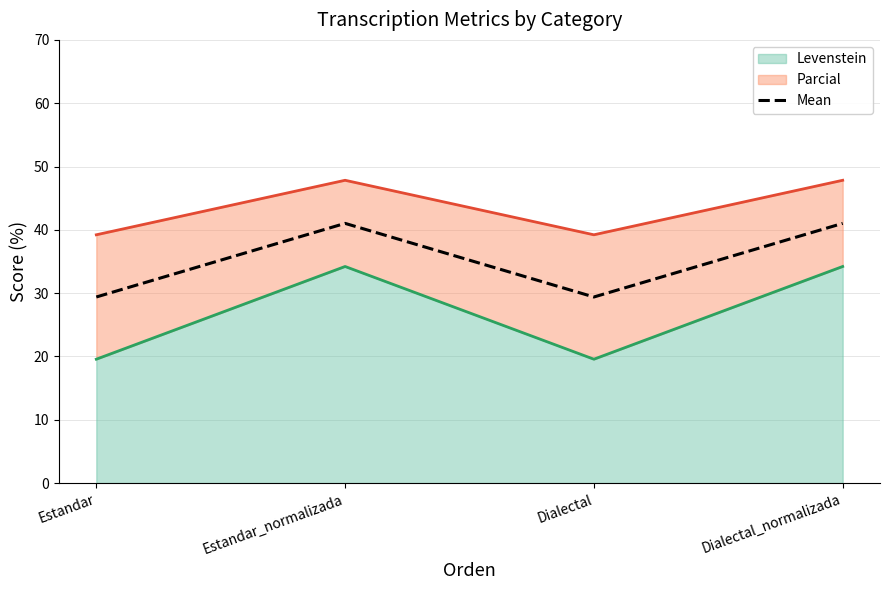

Is it true that the value at Dialectal is 48.9?

False